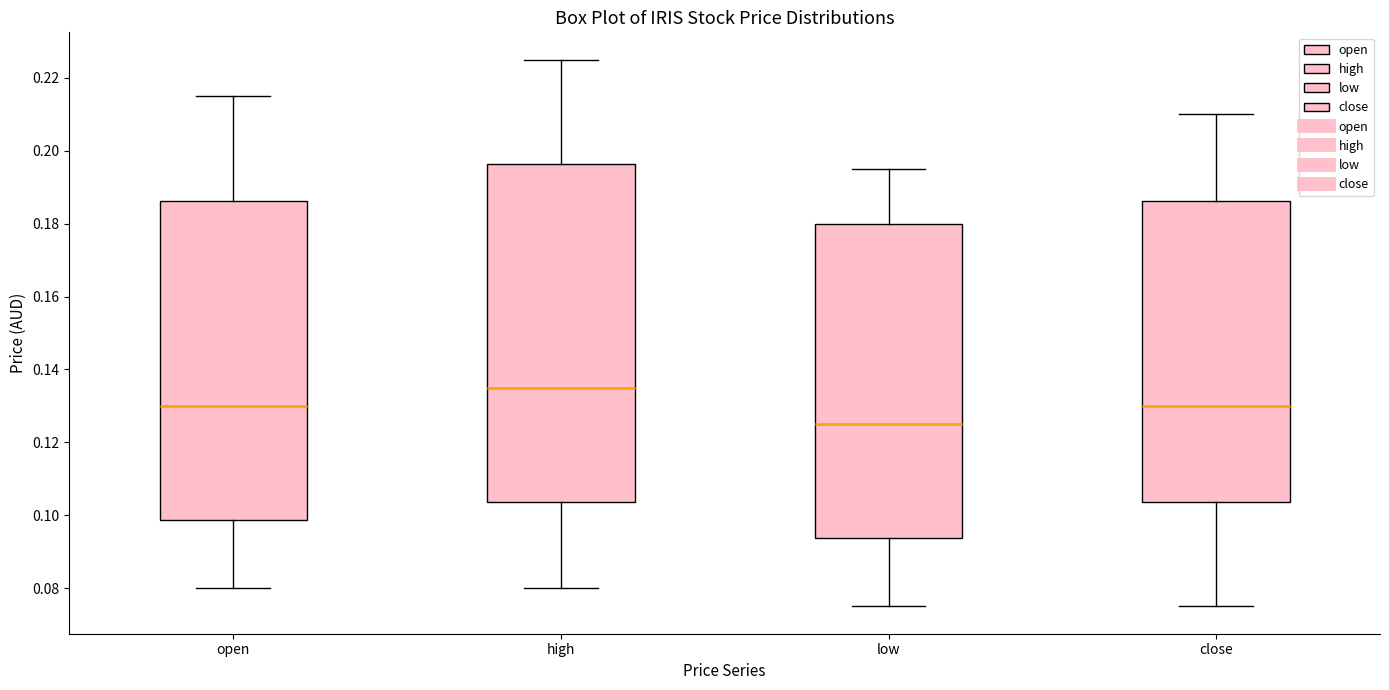

Reading left to right, read every box against the y-axis: the position of its median line, the range the box covers, and the ends of its whiskers. The values are not printed on the chart, so give them approximately, as read against the axis.

open: median 0.130, box 0.098 to 0.186, whiskers 0.080 to 0.216
high: median 0.136, box 0.104 to 0.196, whiskers 0.080 to 0.226
low: median 0.126, box 0.094 to 0.180, whiskers 0.076 to 0.196
close: median 0.130, box 0.104 to 0.186, whiskers 0.076 to 0.210